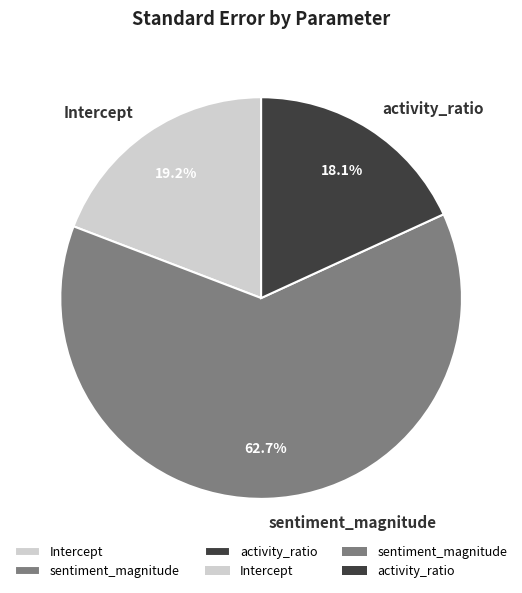

The activity_ratio slice represents 18% of the pie. True or false?

True